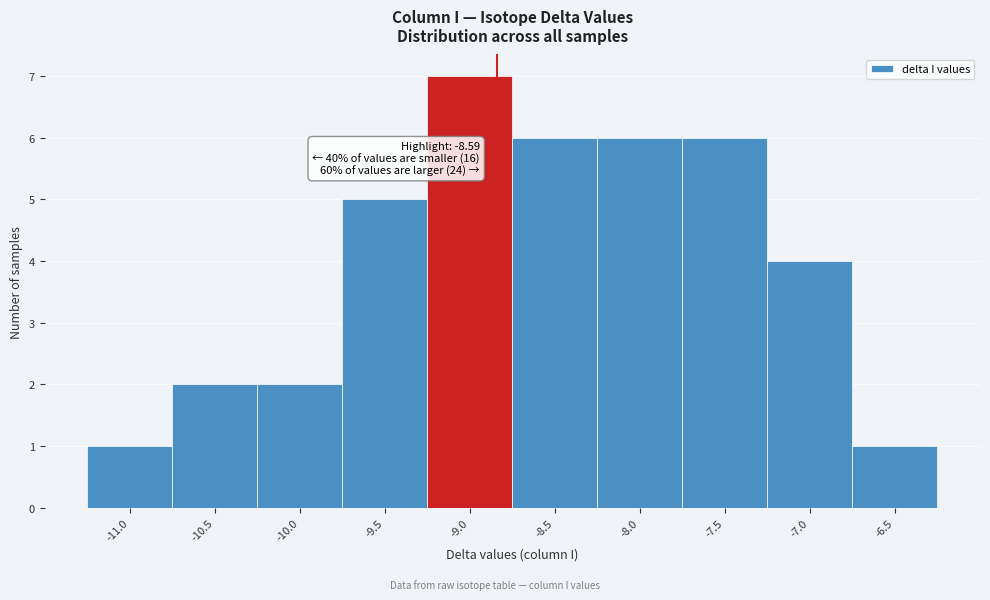

Reading right to left, what are all the values shown in this chart?

-6.5=1	-7.0=4	-7.5=6	-8.0=6	-8.5=6	-9.0=7	-9.5=5	-10.0=2	-10.5=2	-11.0=1